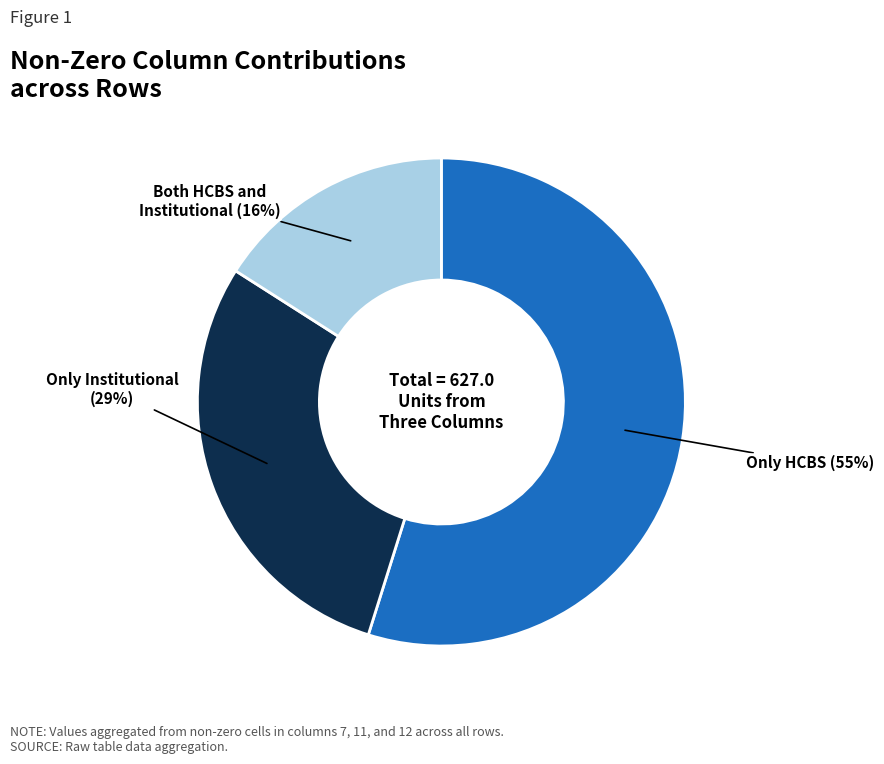

Count the number of slices in the pie.

3